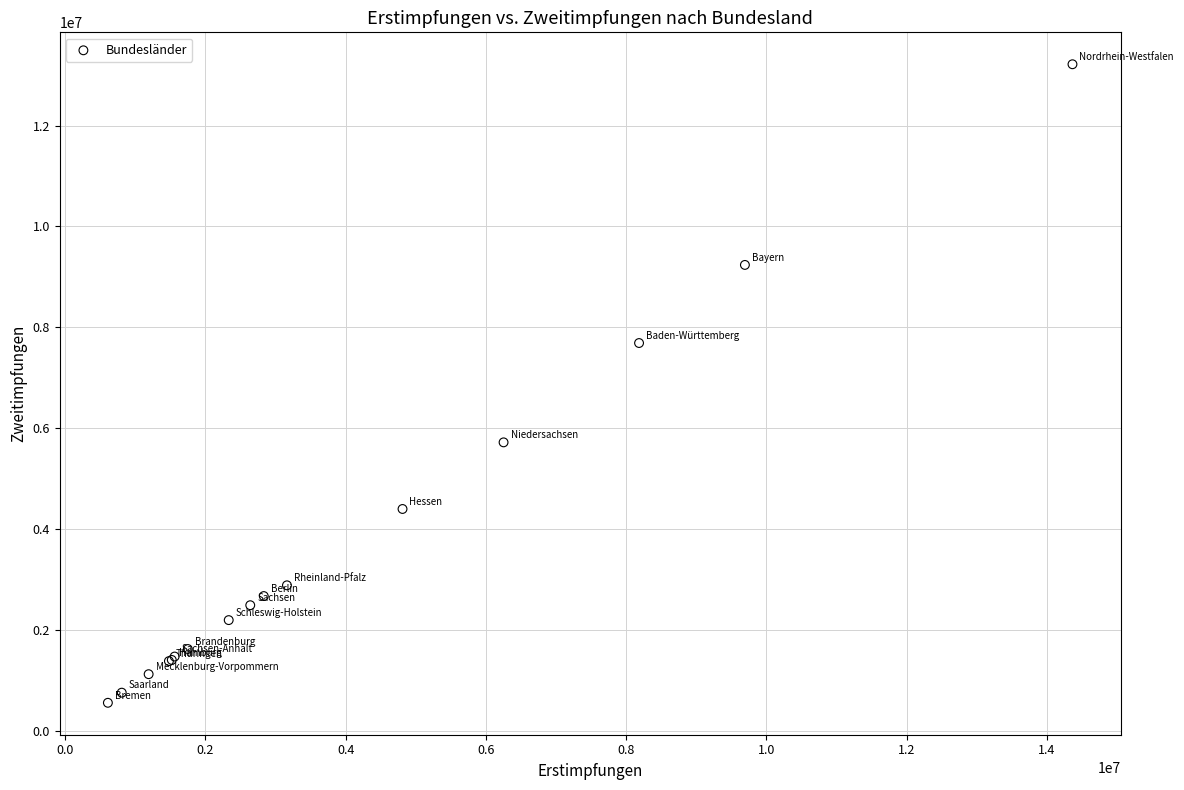

What Y value in the scatter plot is closest to 6883974?

7687115